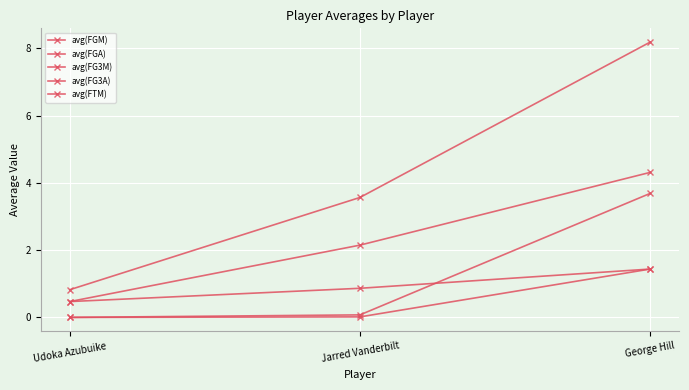

Does the chart have visible grid lines?

Yes